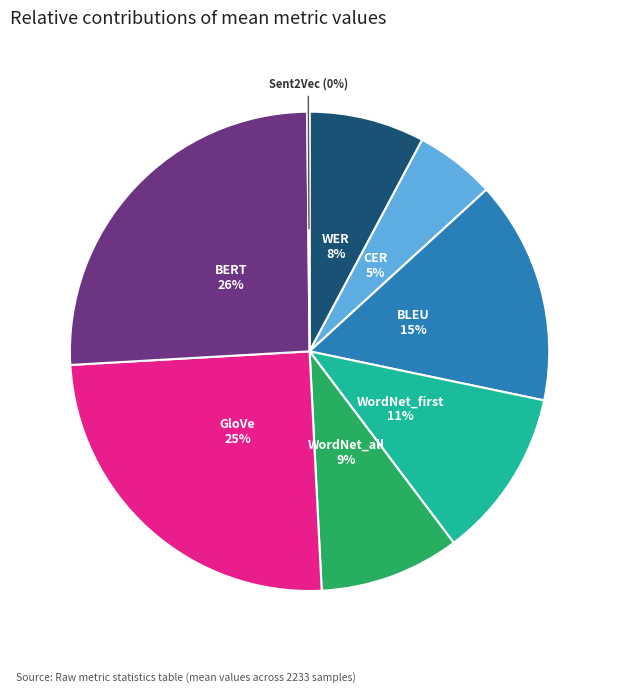

Is there a majority slice in this chart?

No